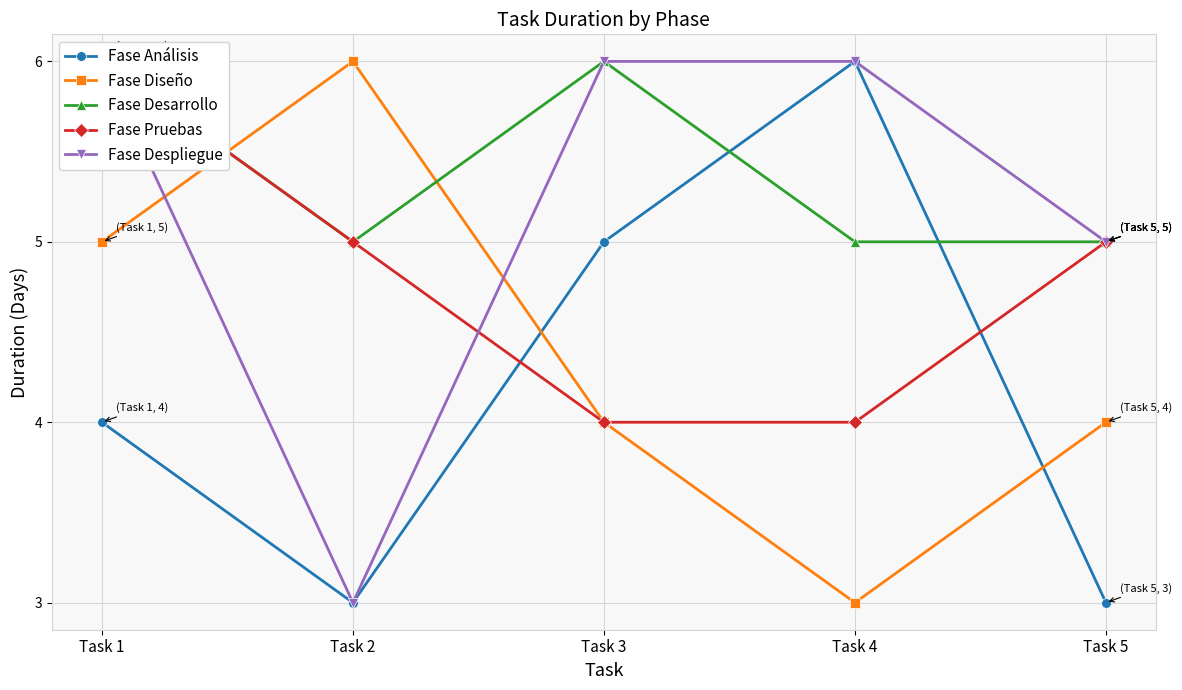

The value of Fase Despliegue at Task 2 is 4. True or false?

False